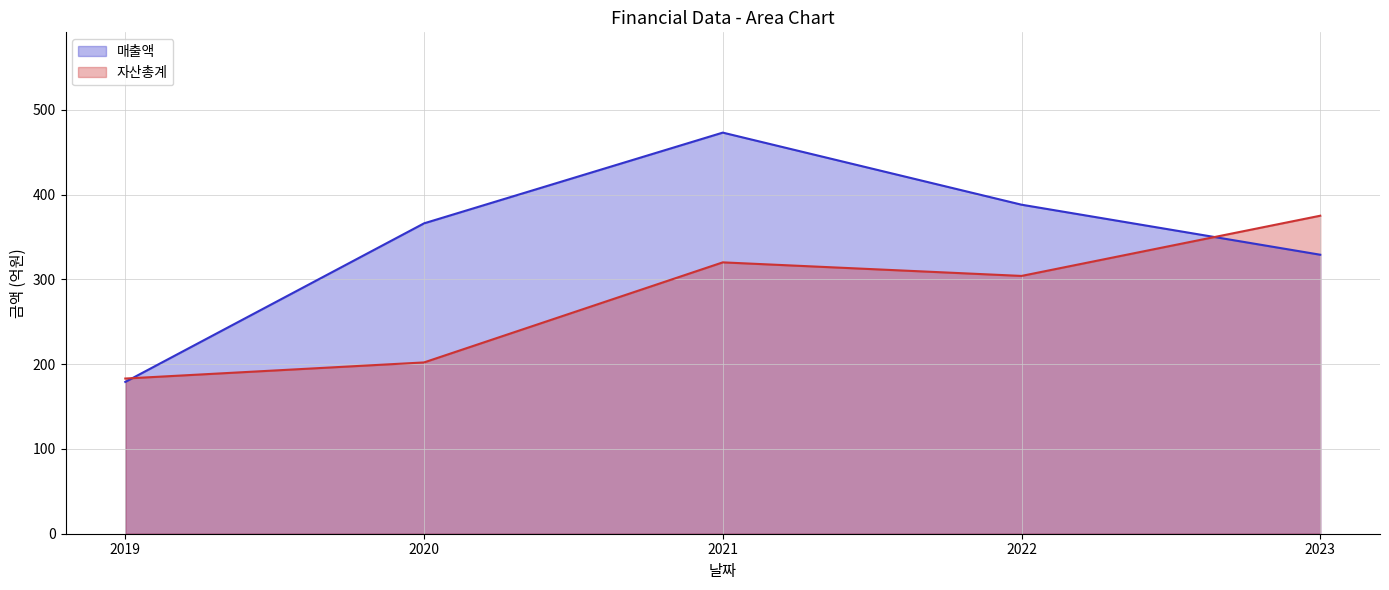

Rank the series at 2021 from highest to lowest value.

매출액, 자산총계